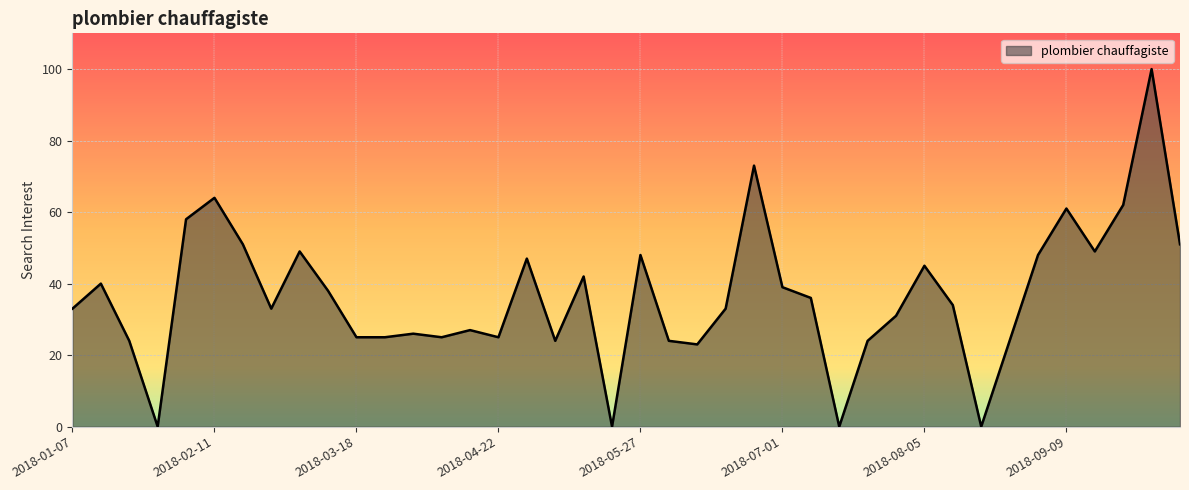

Does the chart have visible grid lines?

Yes